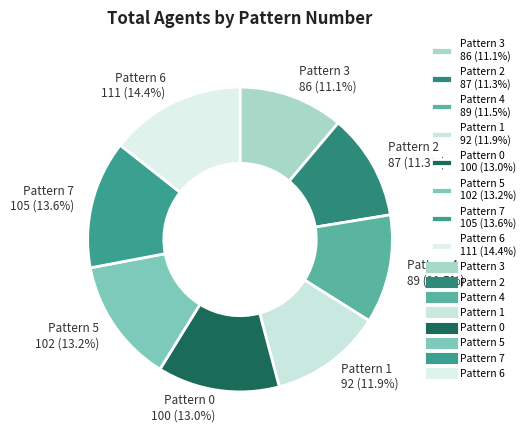

The Pattern 6 slice represents 14% of the pie. True or false?

True